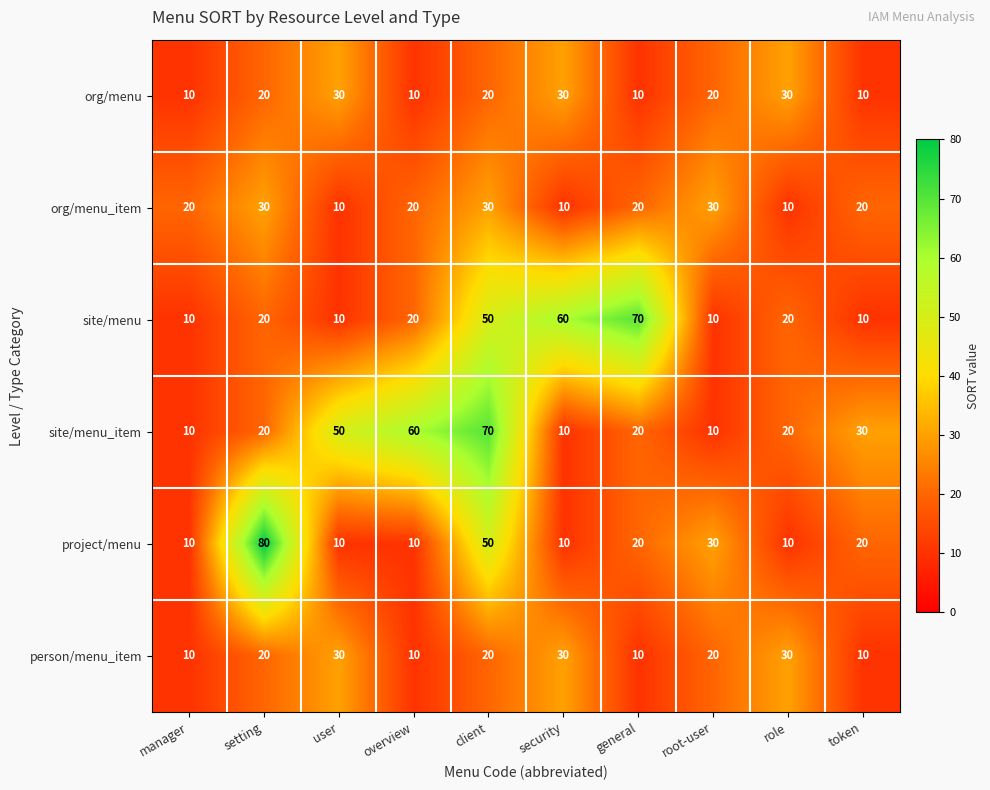

At which category is the sum across all series the highest?

client